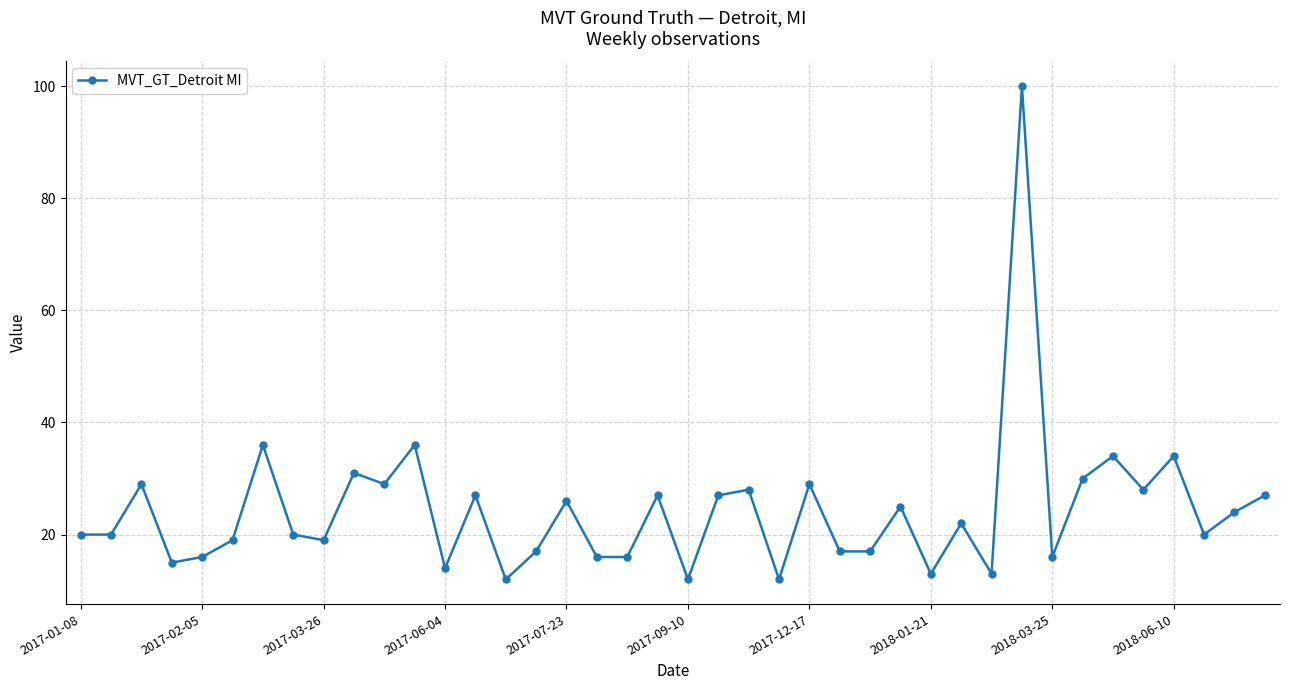

What is the difference between the maximum and minimum values?

88